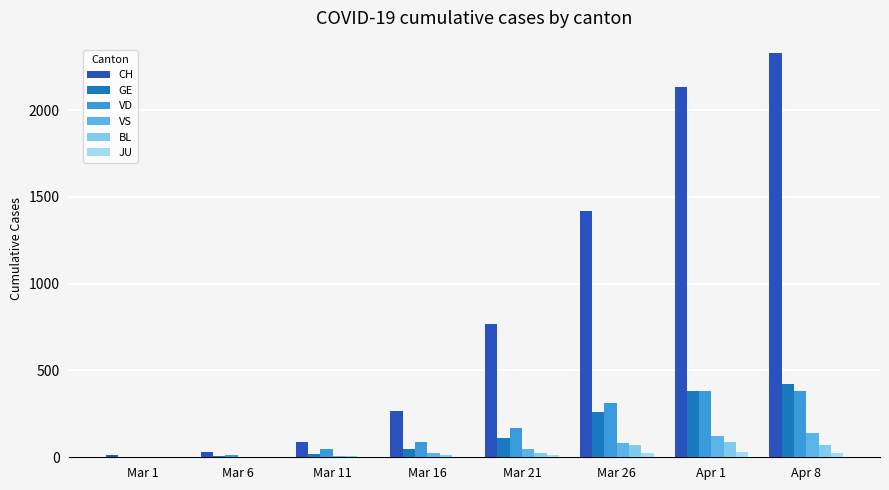

Reading right to left, what are all the values shown in this chart?

CH: Apr 8=2327	Apr 1=2132	Mar 26=1417	Mar 21=766	Mar 16=268	Mar 11=90	Mar 6=31	Mar 1=12
GE: Apr 8=421	Apr 1=382	Mar 26=258	Mar 21=109	Mar 16=46	Mar 11=18	Mar 6=5	Mar 1=3
VD: Apr 8=384	Apr 1=380	Mar 26=315	Mar 21=168	Mar 16=90	Mar 11=48	Mar 6=14	Mar 1=4
VS: Apr 8=142	Apr 1=122	Mar 26=84	Mar 21=47	Mar 16=22	Mar 11=8	Mar 6=3	Mar 1=3
BL: Apr 8=73	Apr 1=86	Mar 26=68	Mar 21=27	Mar 16=12	Mar 11=5	Mar 6=1	Mar 1=1
JU: Apr 8=27	Apr 1=28	Mar 26=23	Mar 21=14	Mar 16=0	Mar 11=0	Mar 6=0	Mar 1=0